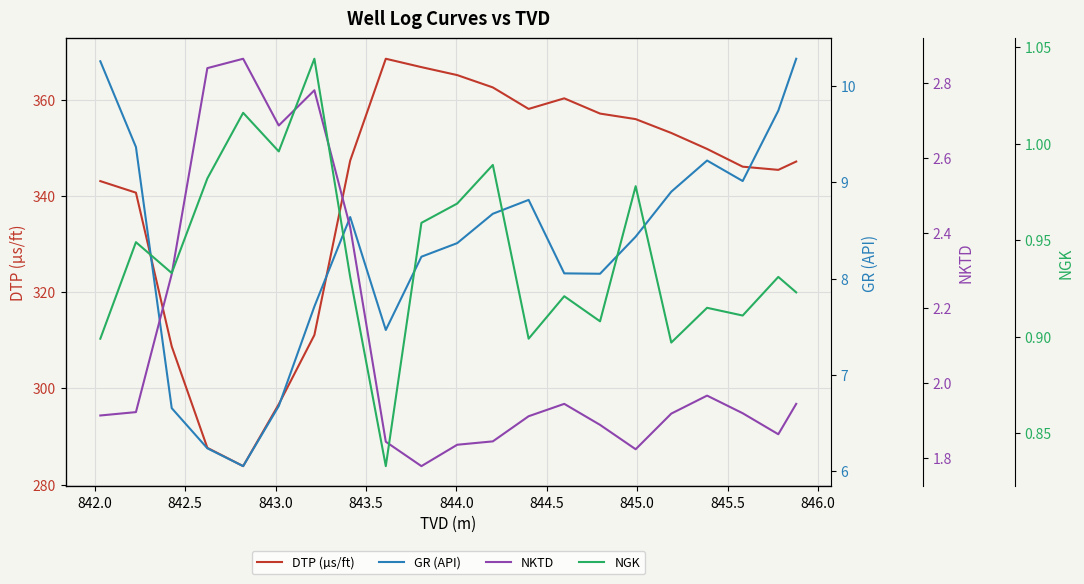

What is the average value of the NKTD series?

2.1